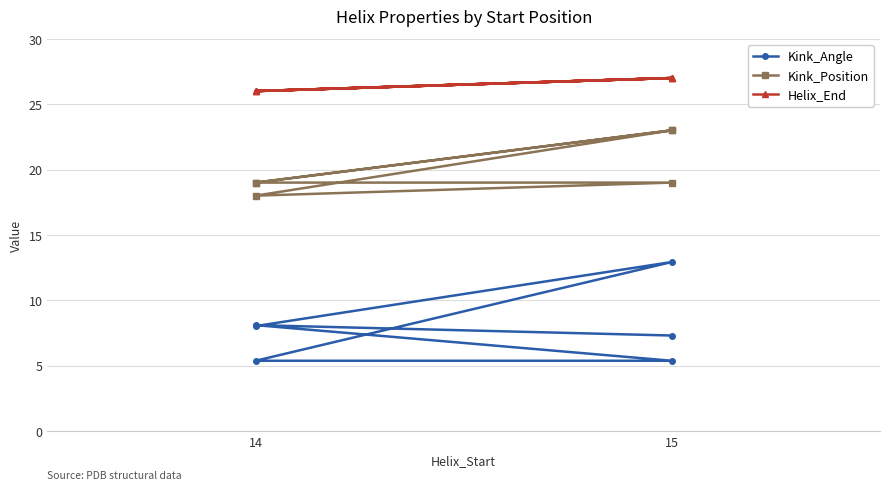

Which series has the largest total across all categories?

Helix_End